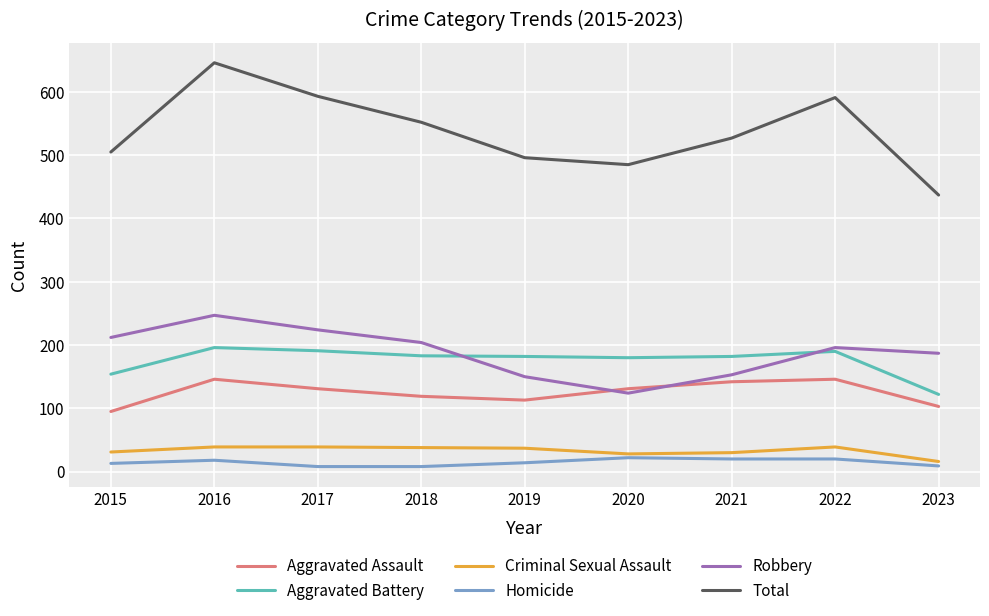

Count the number of categories in the chart.

9